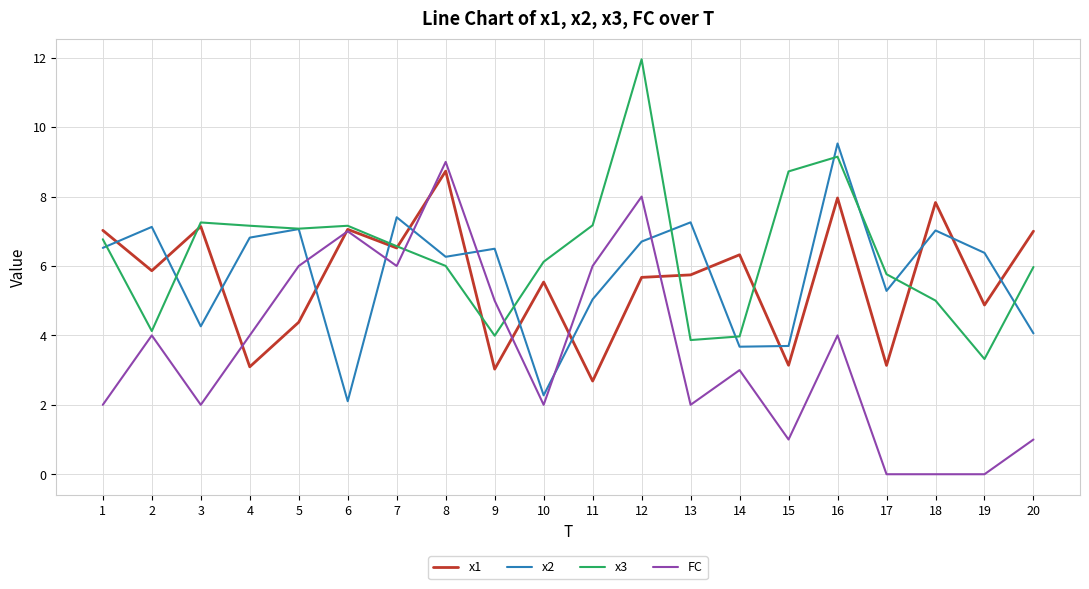

What is the highest value of the x3 series?

12.0